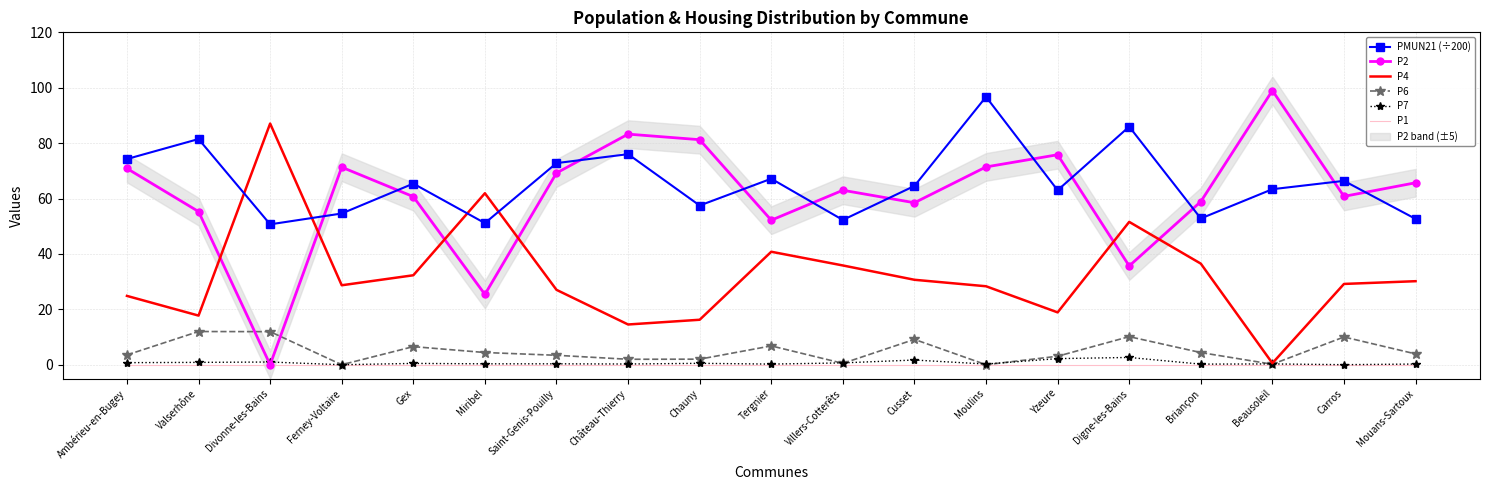

Which category has the lowest value in the P2 series?

Divonne-les-Bains